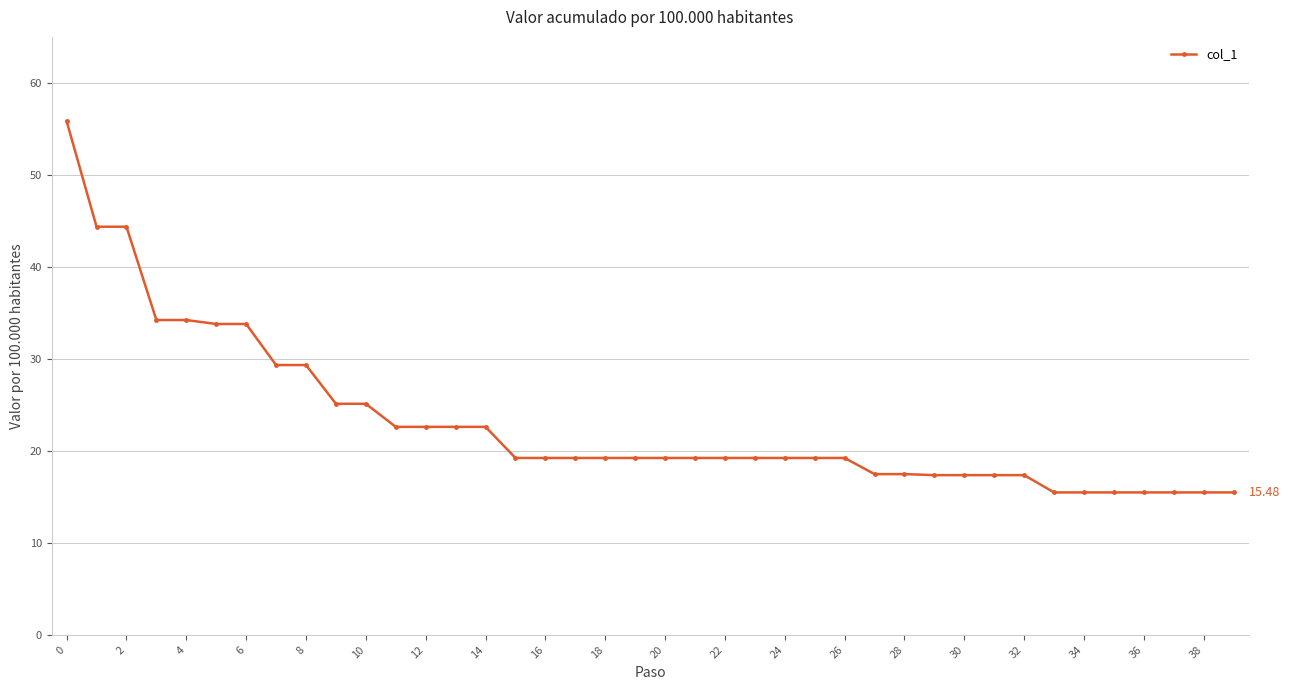

What is the difference between the second highest and minimum values?

28.9